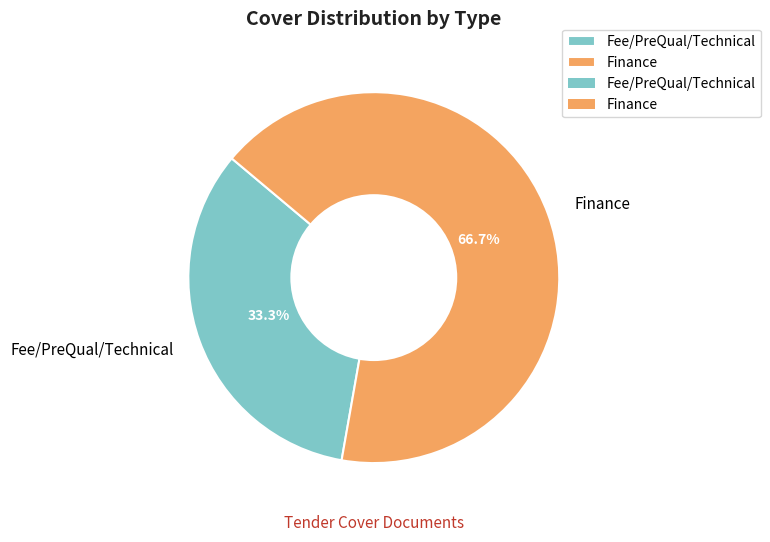

What is the majority slice?

Finance